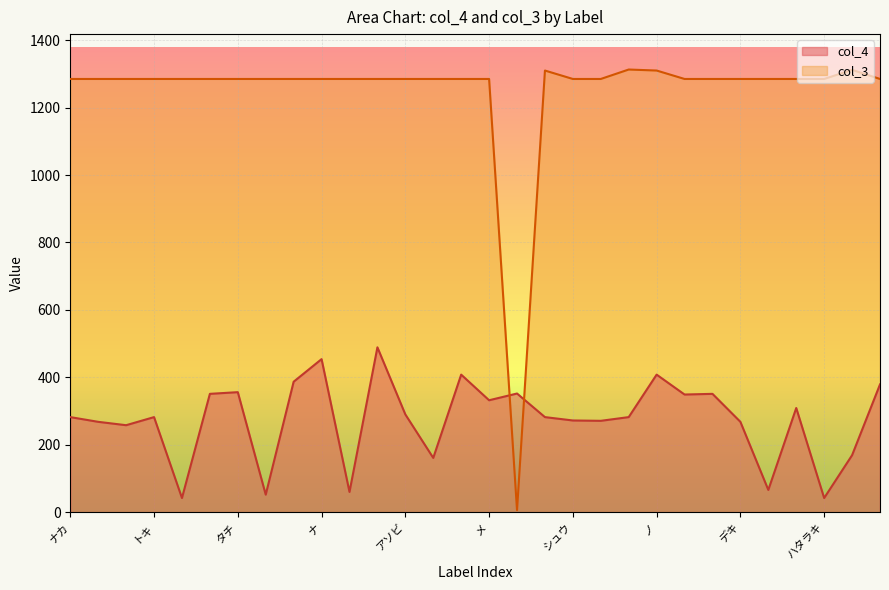

What is the label of the 15th point from the left?

ヒト